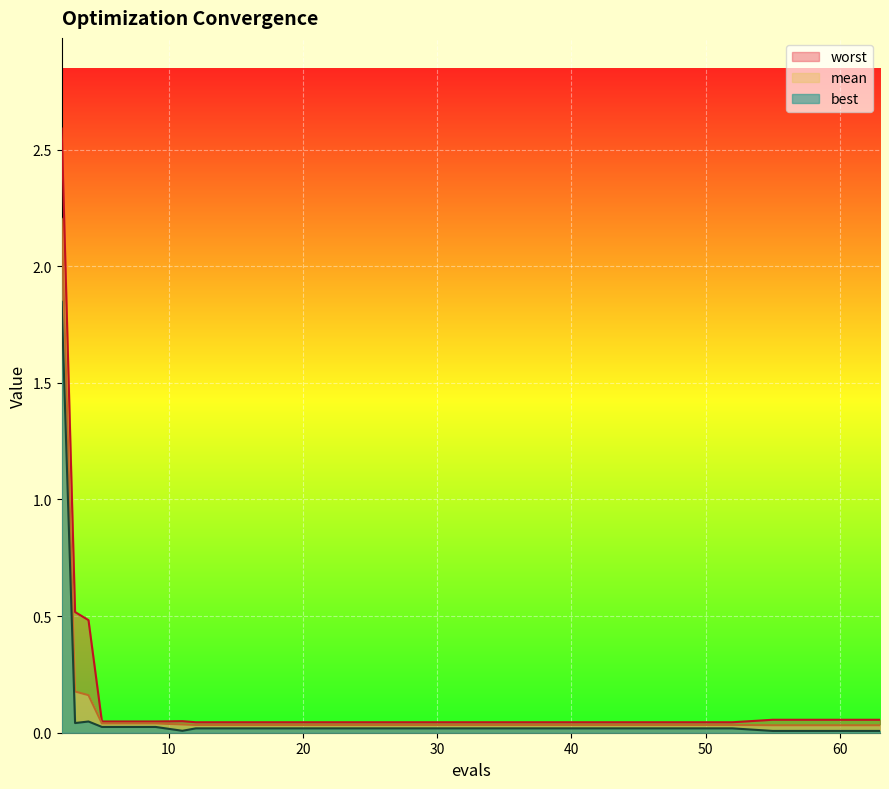

What is the greatest value displayed?

2.6